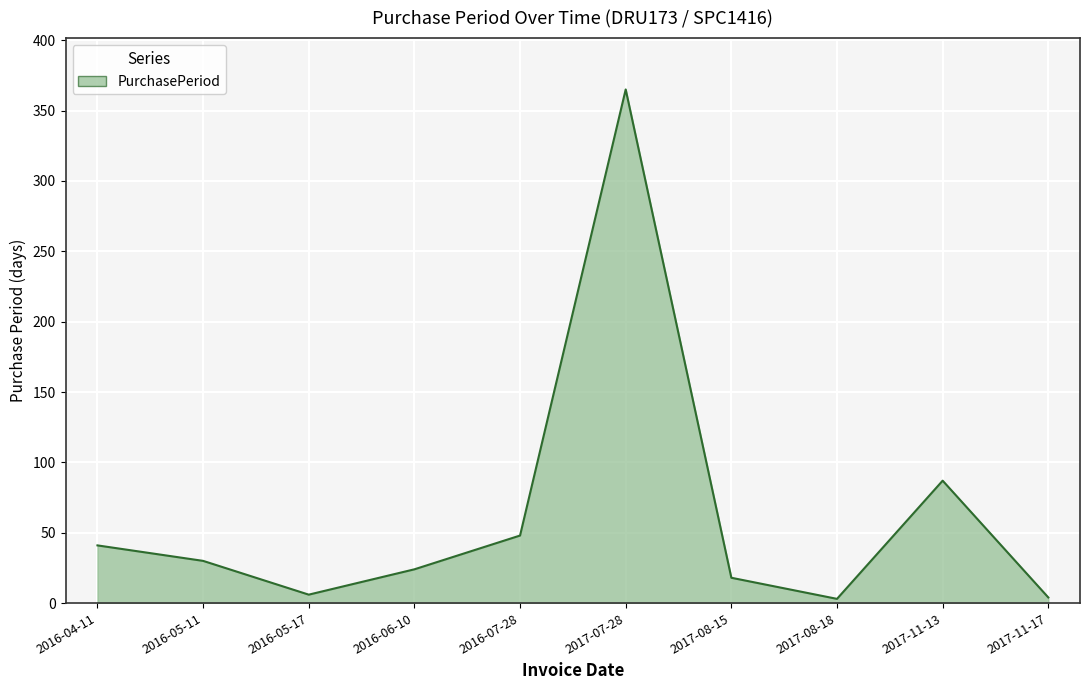

Count the number of data series in this chart.

1